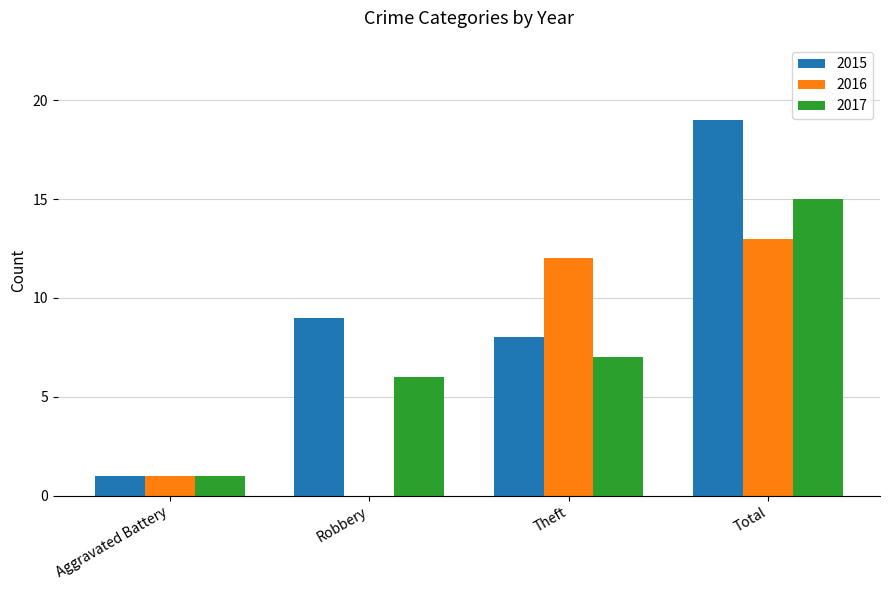

What is the approximate value of 2015 at Total, to the nearest 10?

20